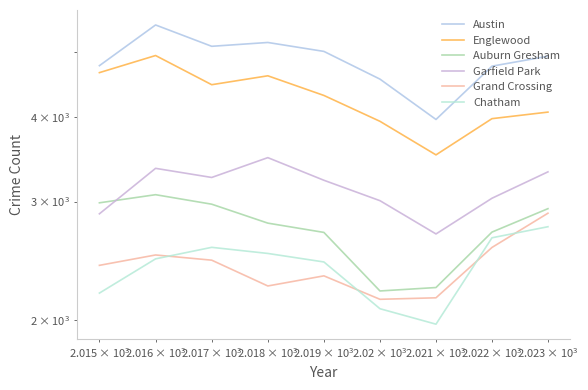

Which series ends up on top after the final intersection of Grand Crossing and Chatham?

Grand Crossing